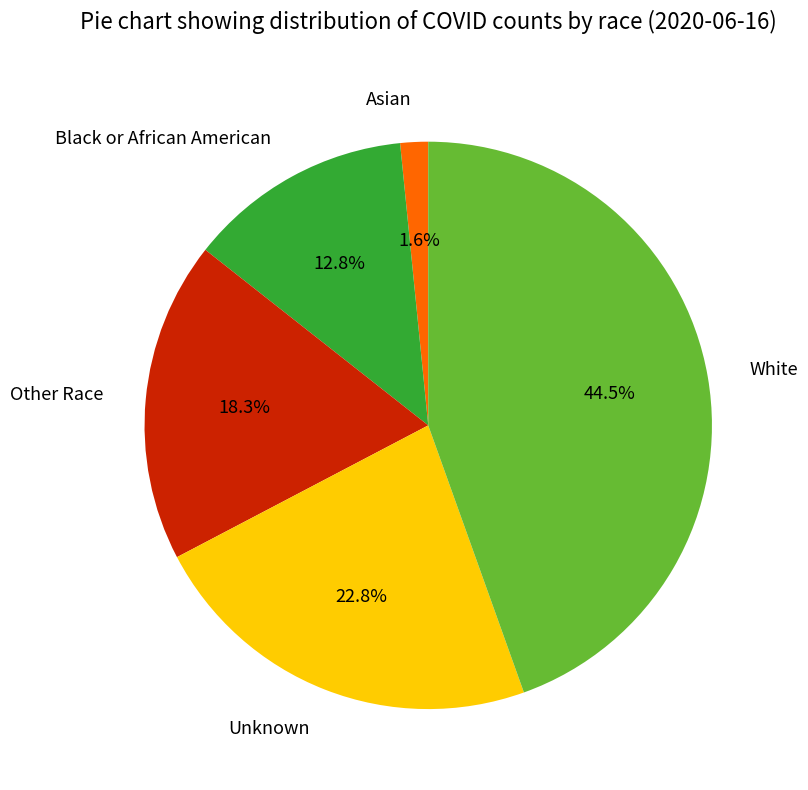

Which has a higher value, Other Race or White?

White